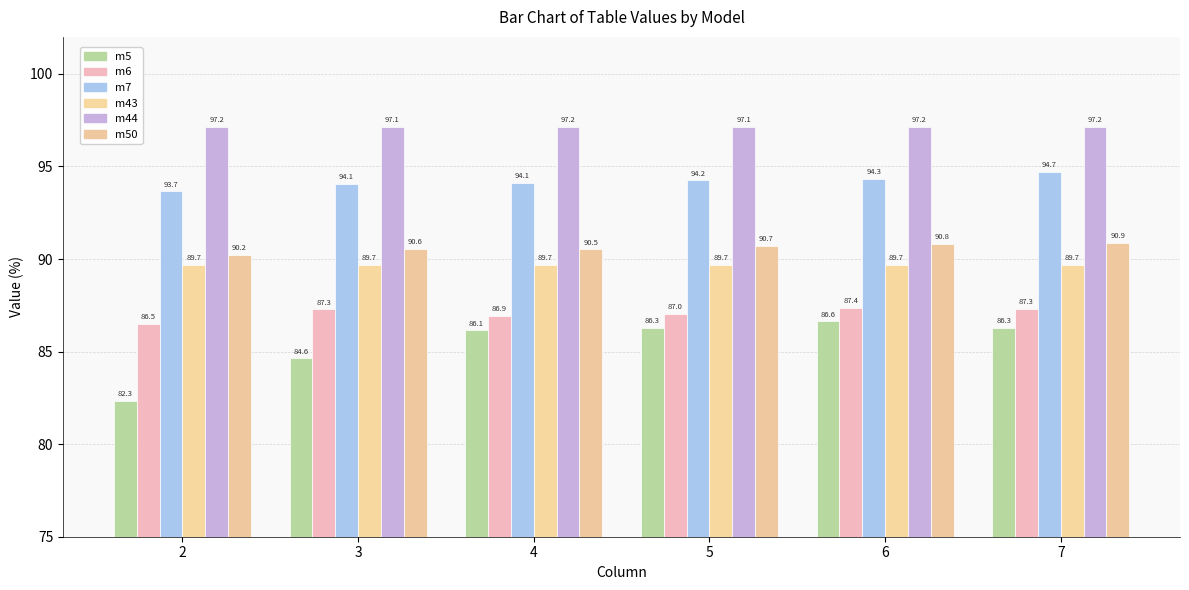

What is the smallest value displayed?

82.3